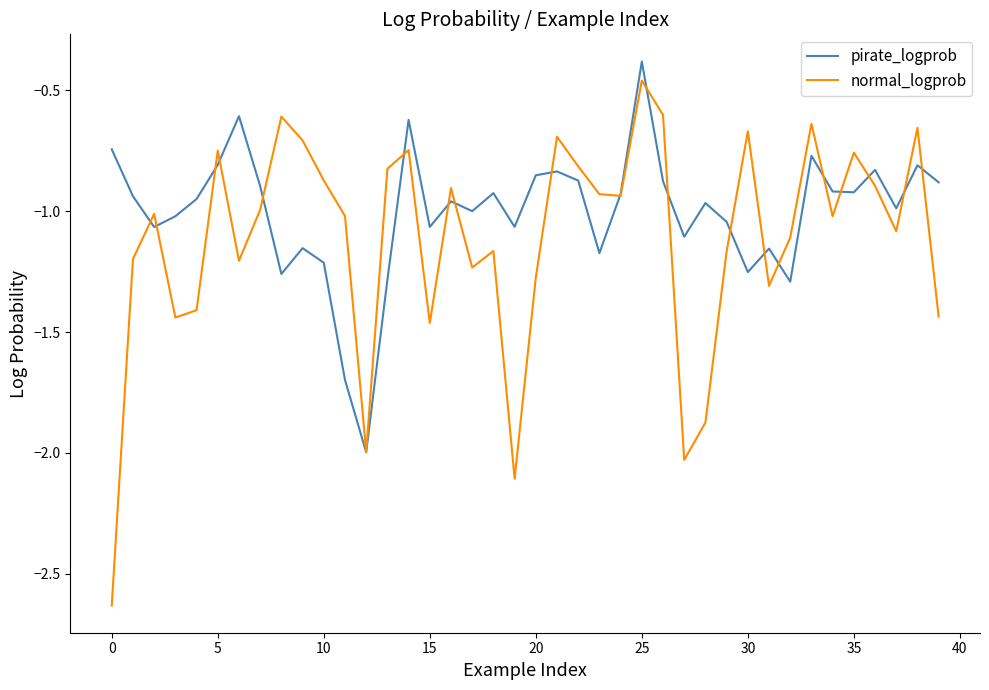

Count the number of data series in this chart.

2